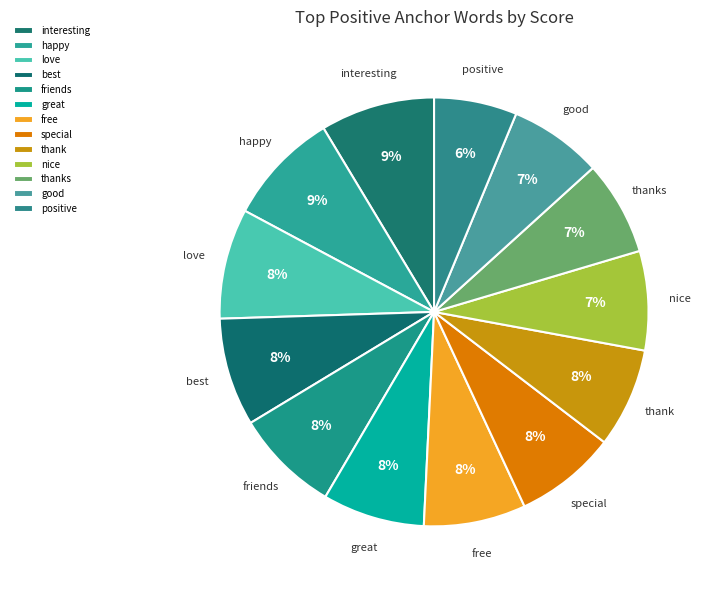

What percentage is the thanks slice, to the nearest percent?

7%